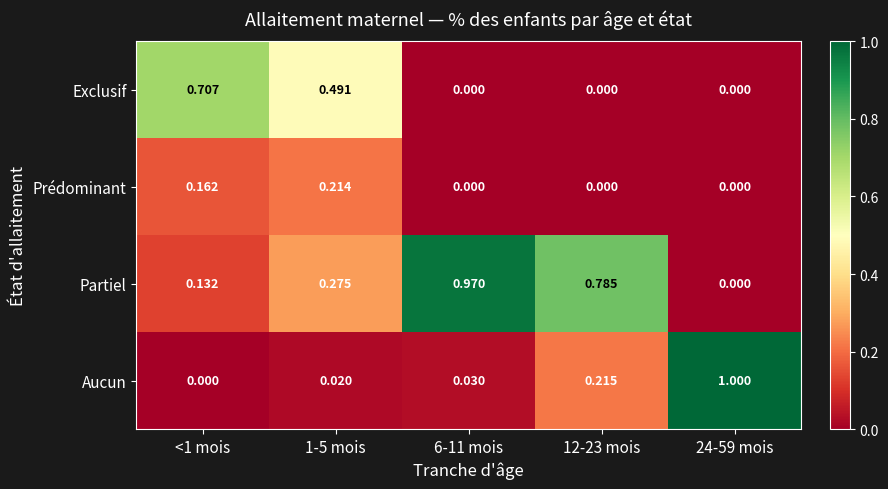

Rank the series by their maximum value, from highest to lowest.

Aucun, Partiel, Exclusif, Prédominant